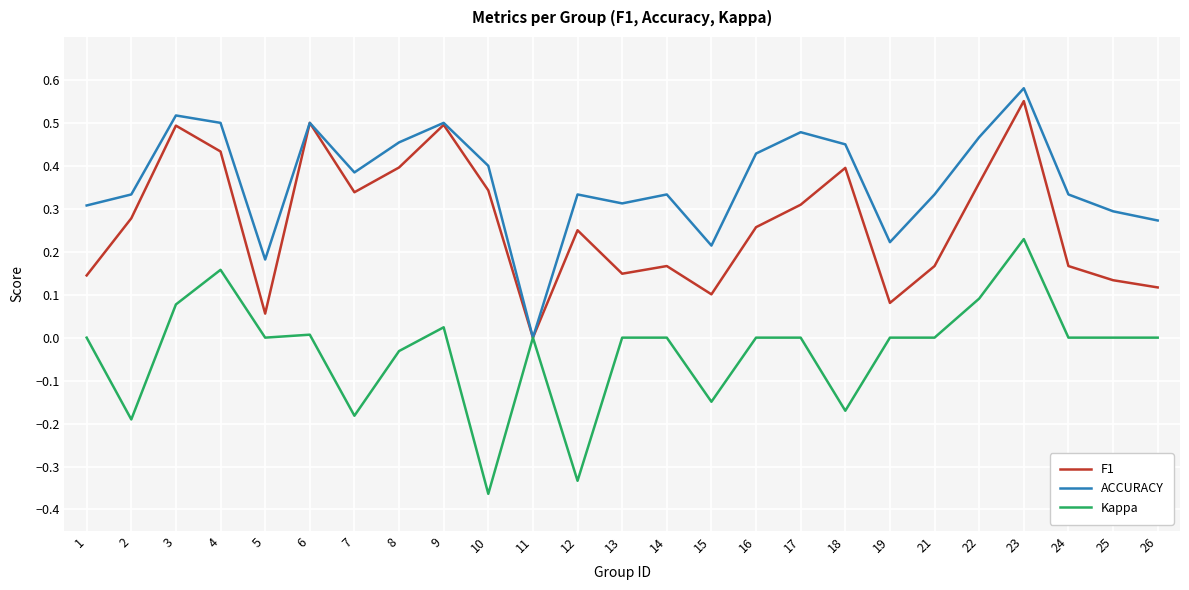

True or false: F1 has more than 0 interior local peaks.

True